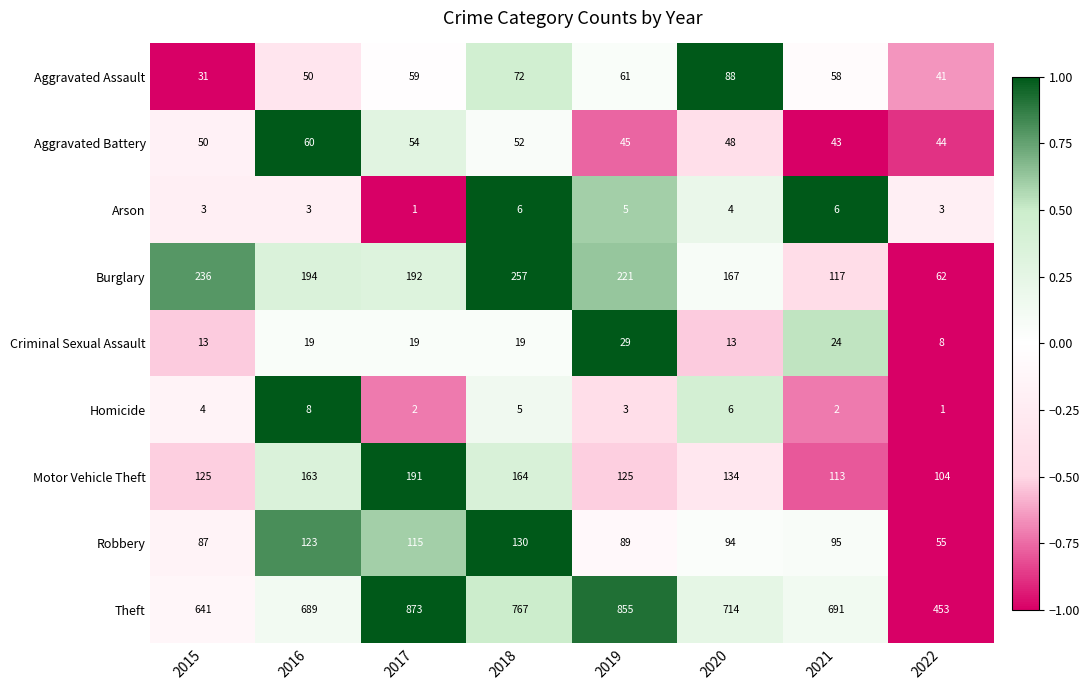

At which label is Robbery closest to 92?

2020